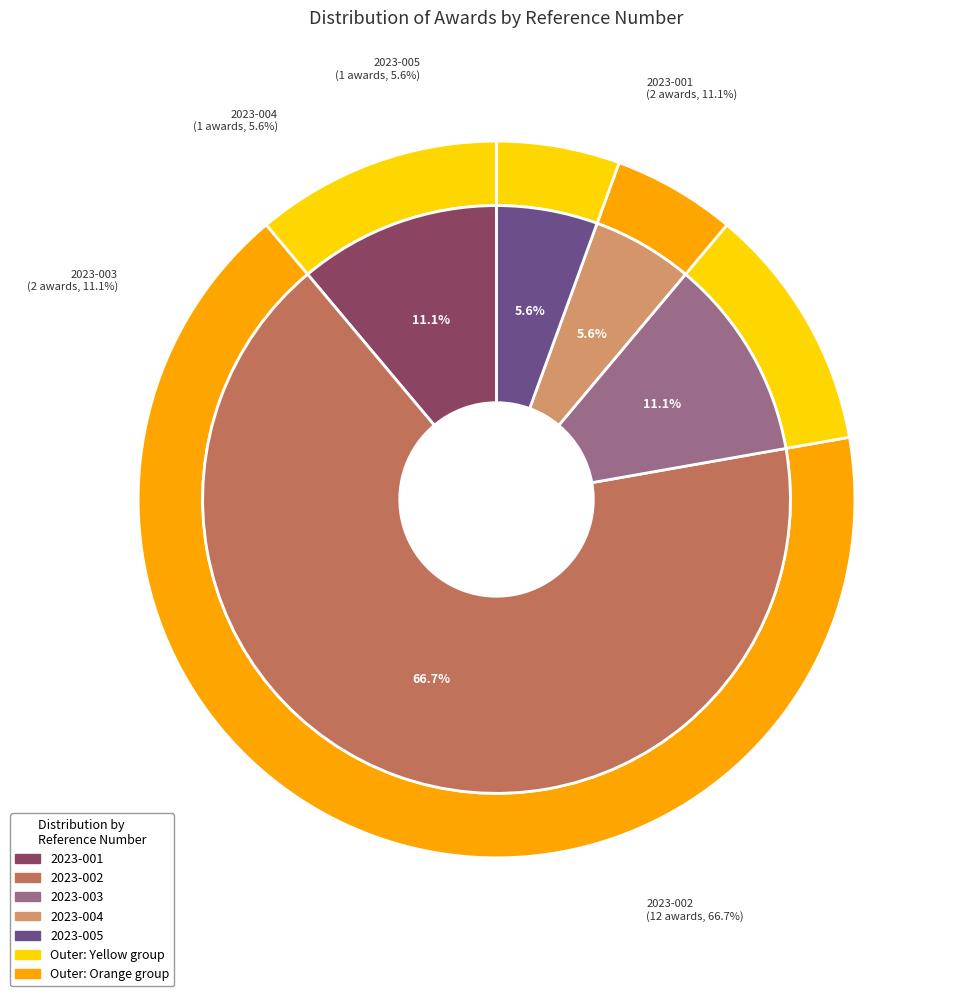

What is the change in value from 2023-001 to 2023-002?

+10